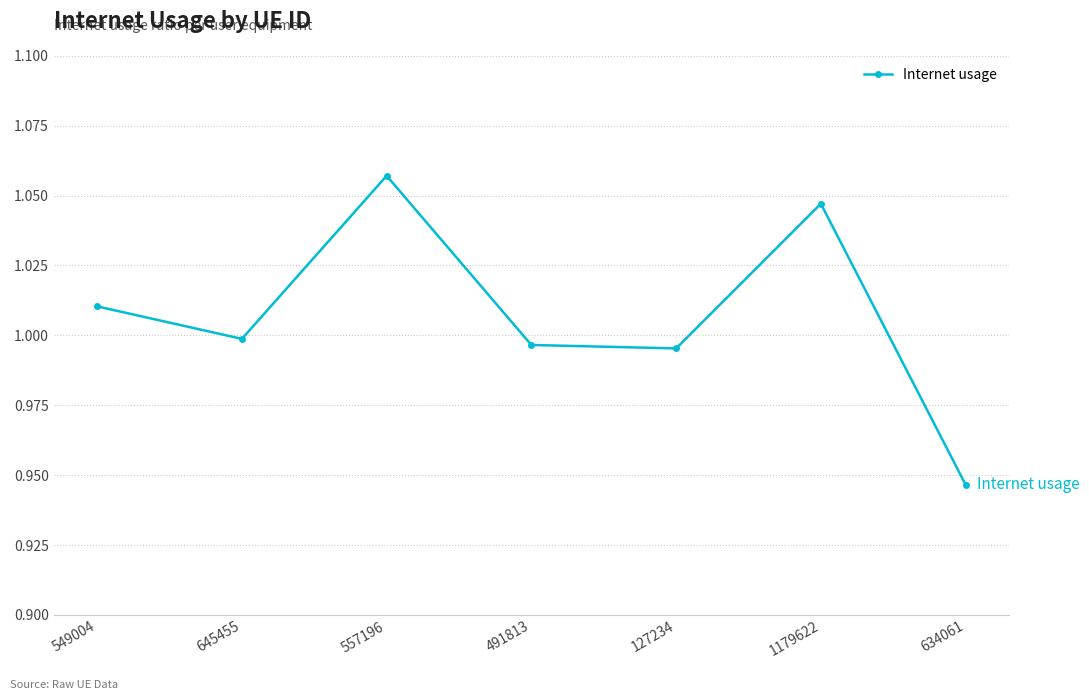

How many interior local valleys (lower than both neighbors) does the data have?

2